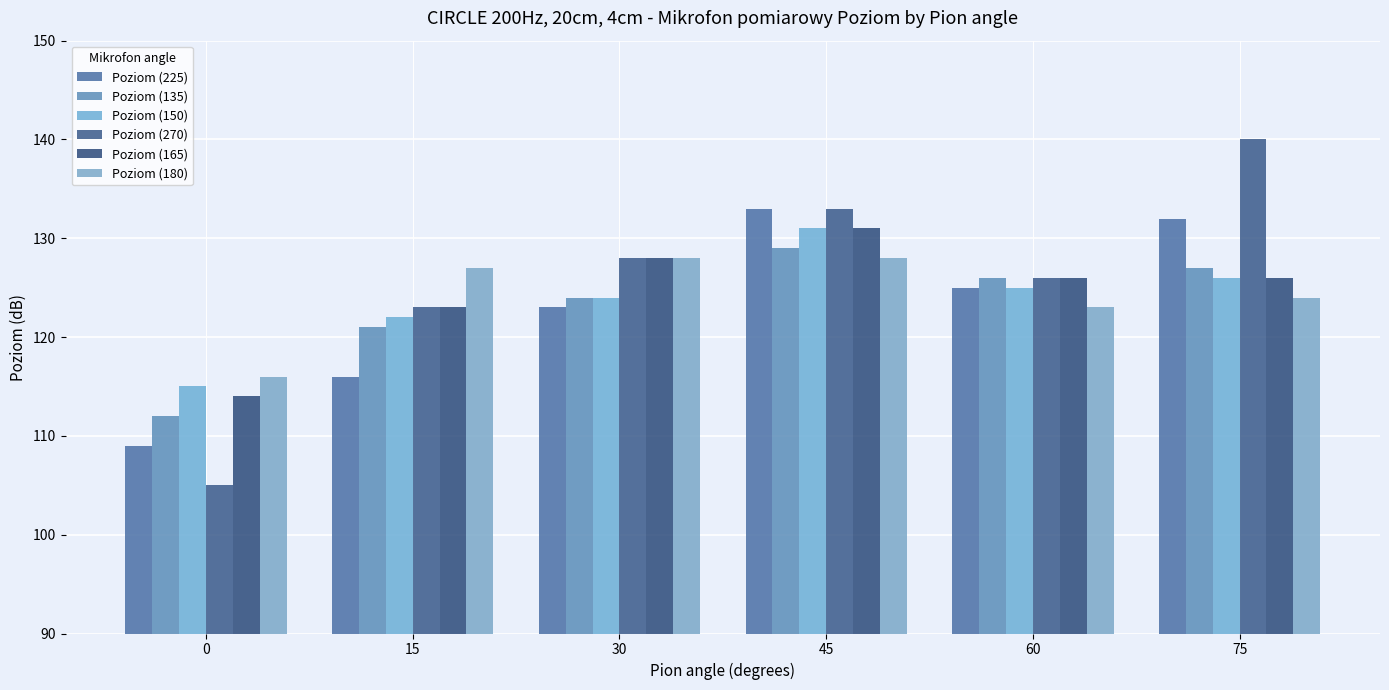

Which category has the highest value in the Poziom (135) series?

45